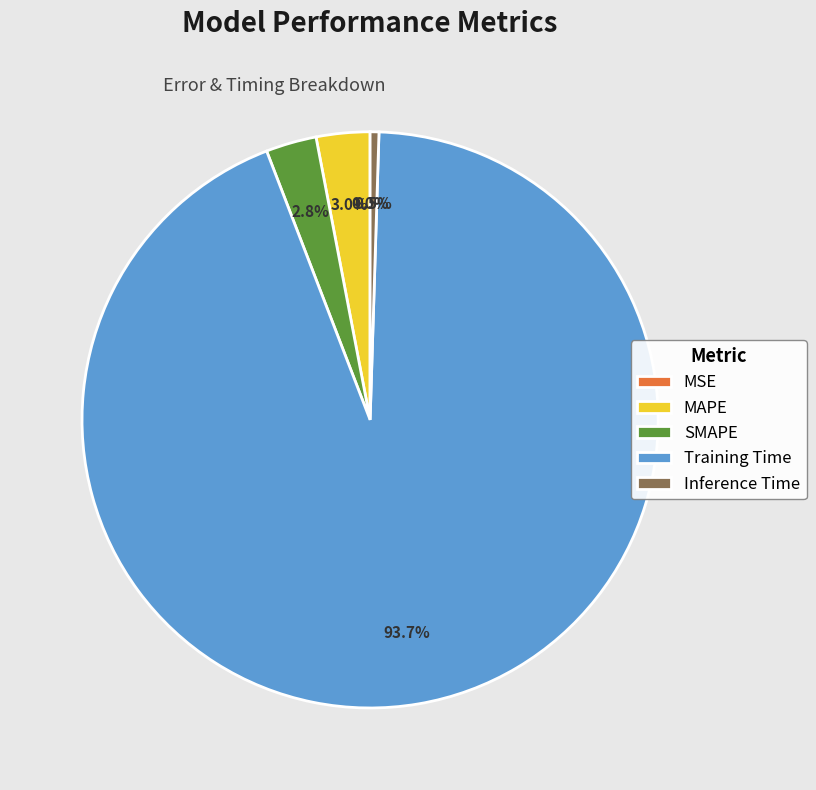

How much of the chart is everything except Inference Time?

99.5%